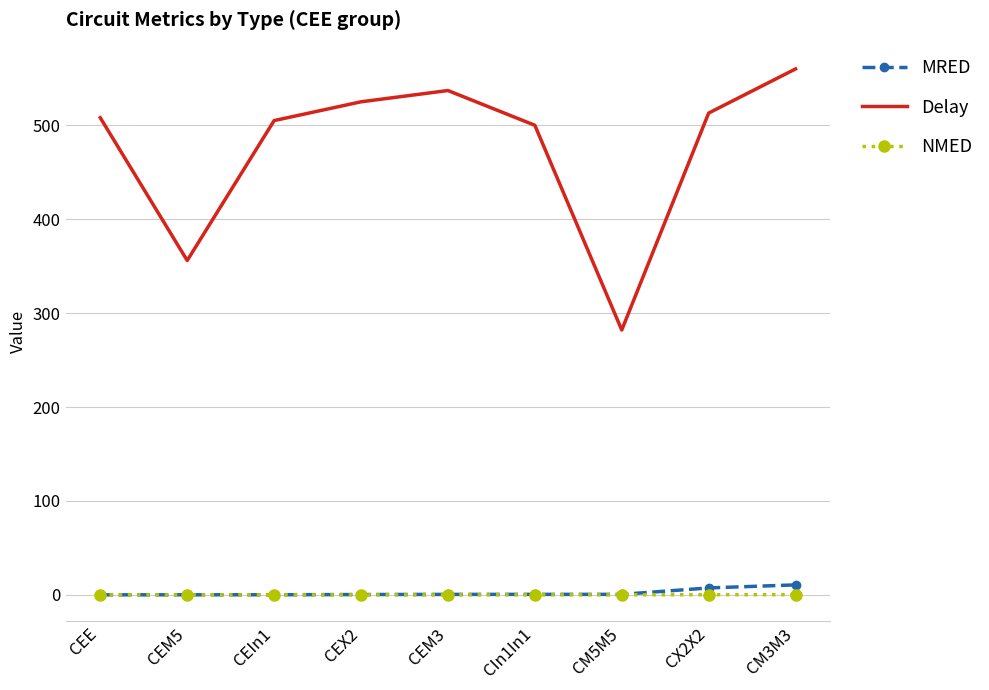

Where is Delay nearest to the value 421?

CEM5